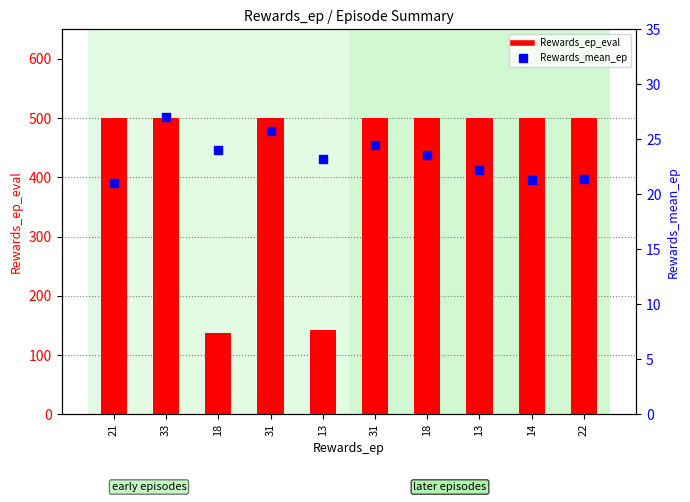

Which series reaches the minimum Y coordinate?

Rewards_mean_ep